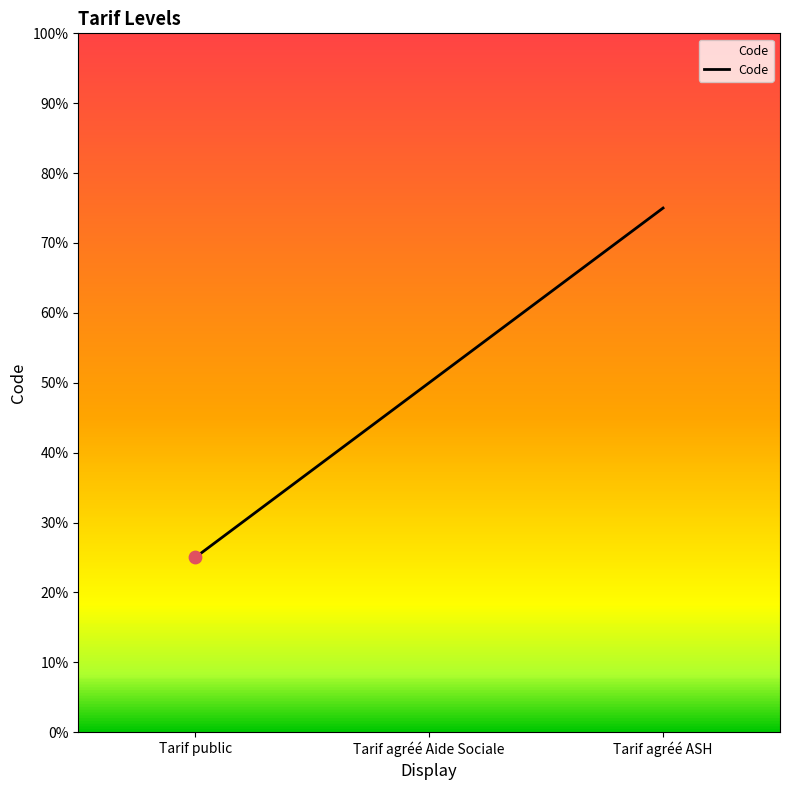

Which has a higher value, Tarif agréé ASH or Tarif public?

Tarif agréé ASH